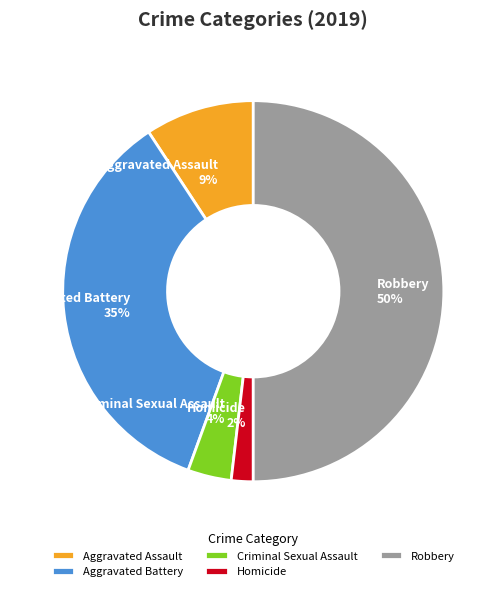

Rank the categories by value from lowest to highest.

Homicide, Criminal Sexual Assault, Aggravated Assault, Aggravated Battery, Robbery